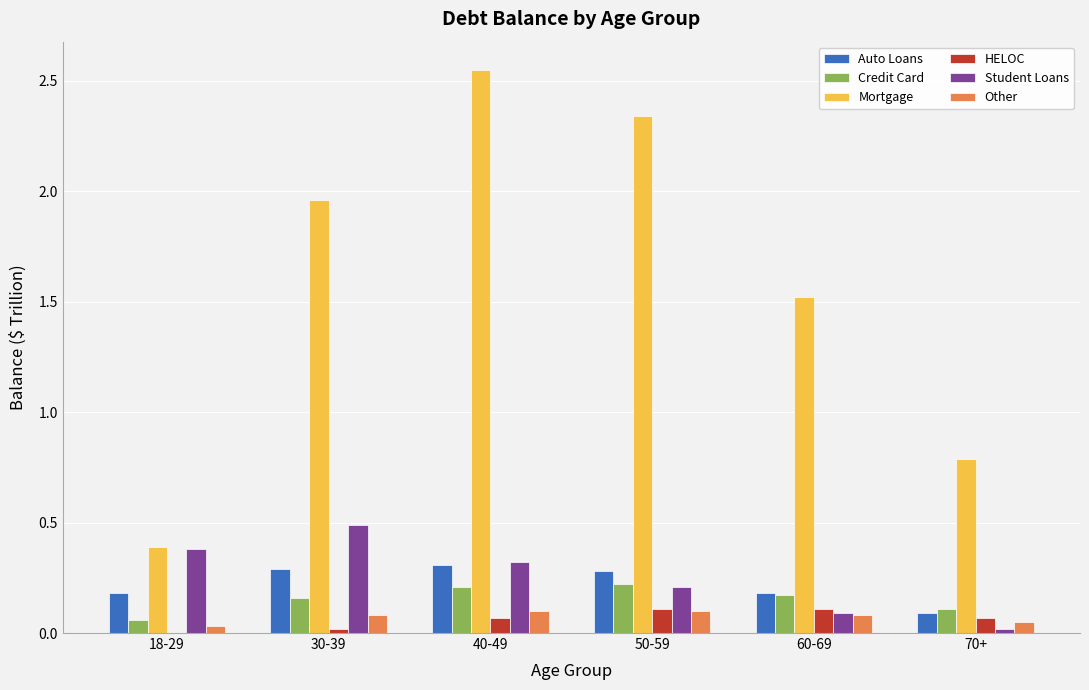

Between 18-29 and 40-49, which series saw the biggest shift?

Mortgage